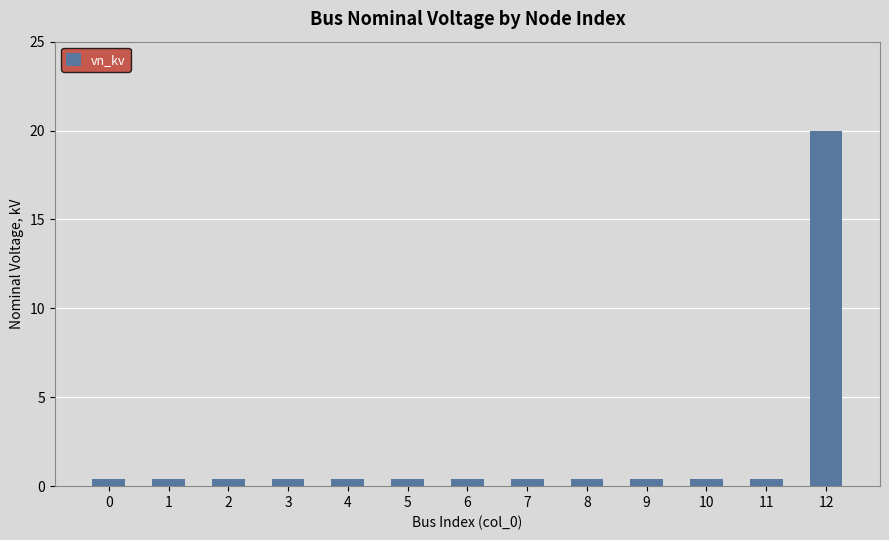

The chart shows a value of 0.4 at 8. True or false?

True